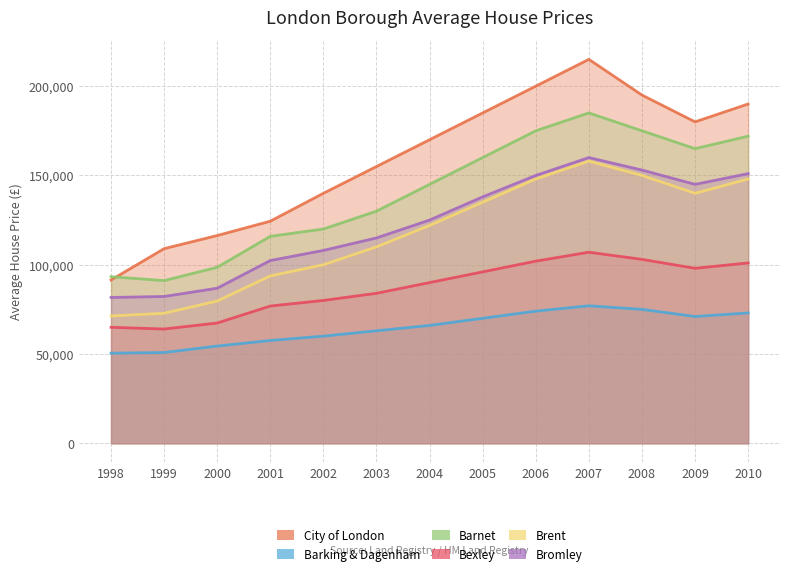

How many values in the Brent series exceed 122000?

6